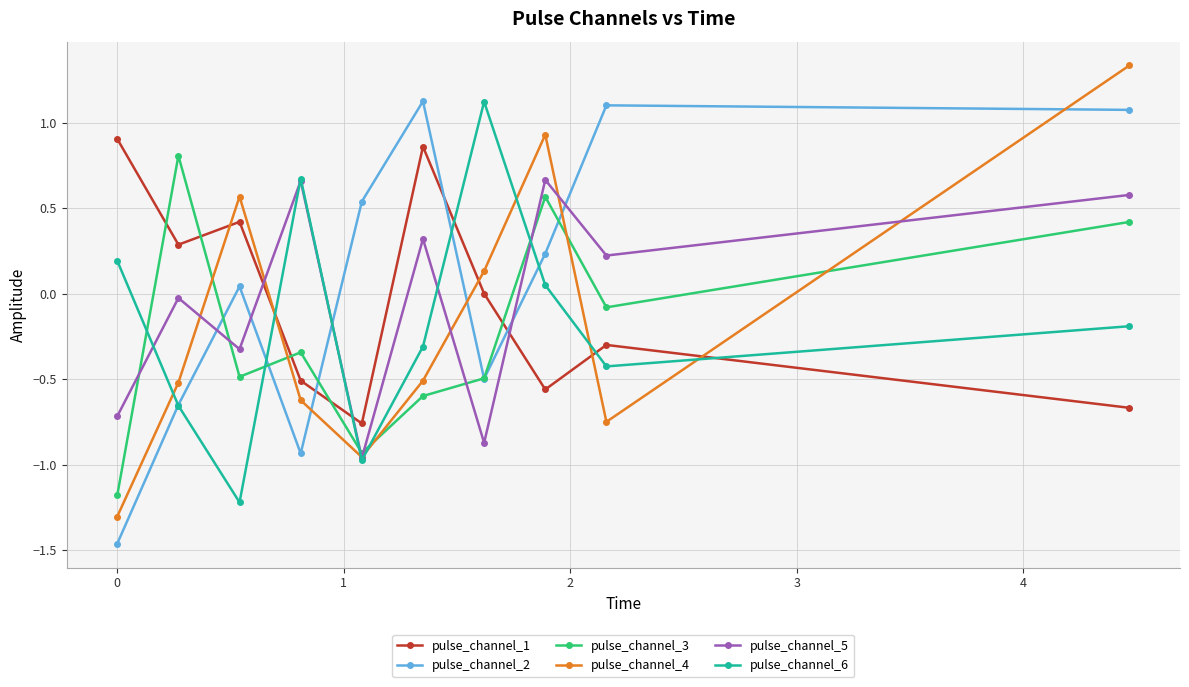

How many interior local peaks does the pulse_channel_4 series have?

2